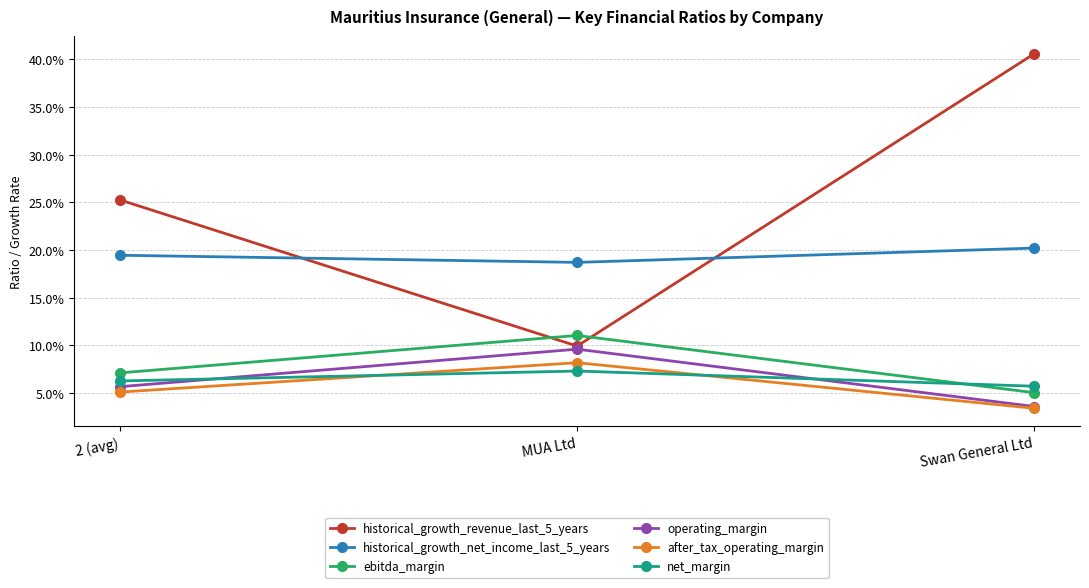

What is the difference between the maximum and minimum values in the ebitda_margin series?

0.1